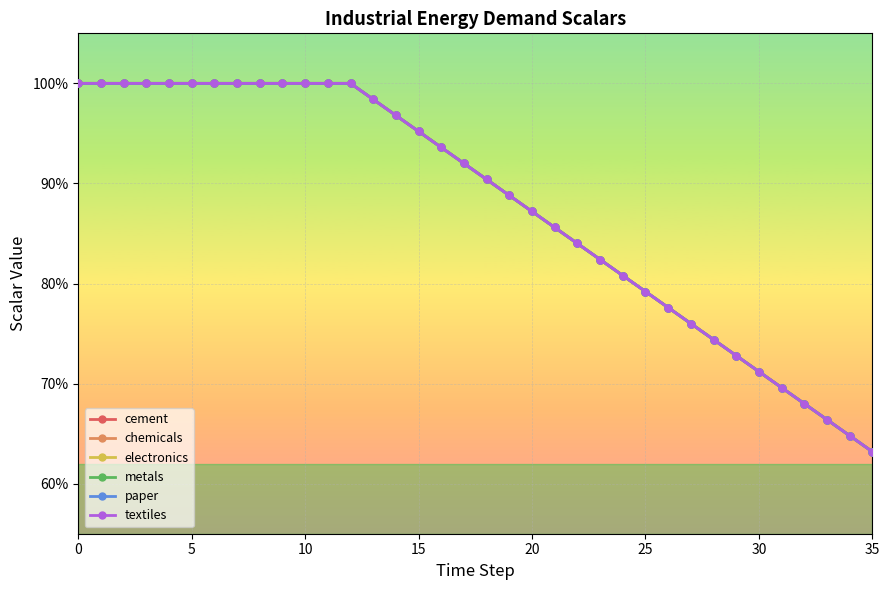

True or false: electronics and chemicals cross at least once.

False